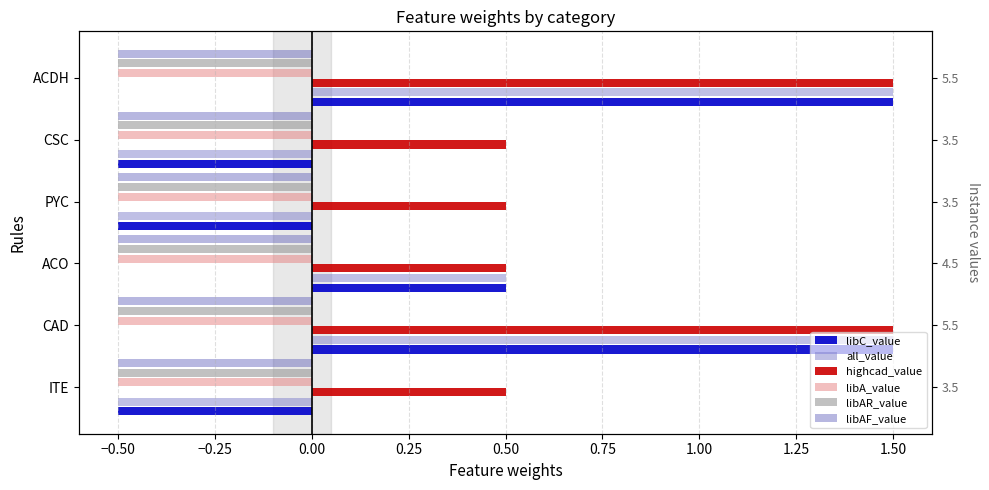

What is the minimum value for libC_value?

-0.5